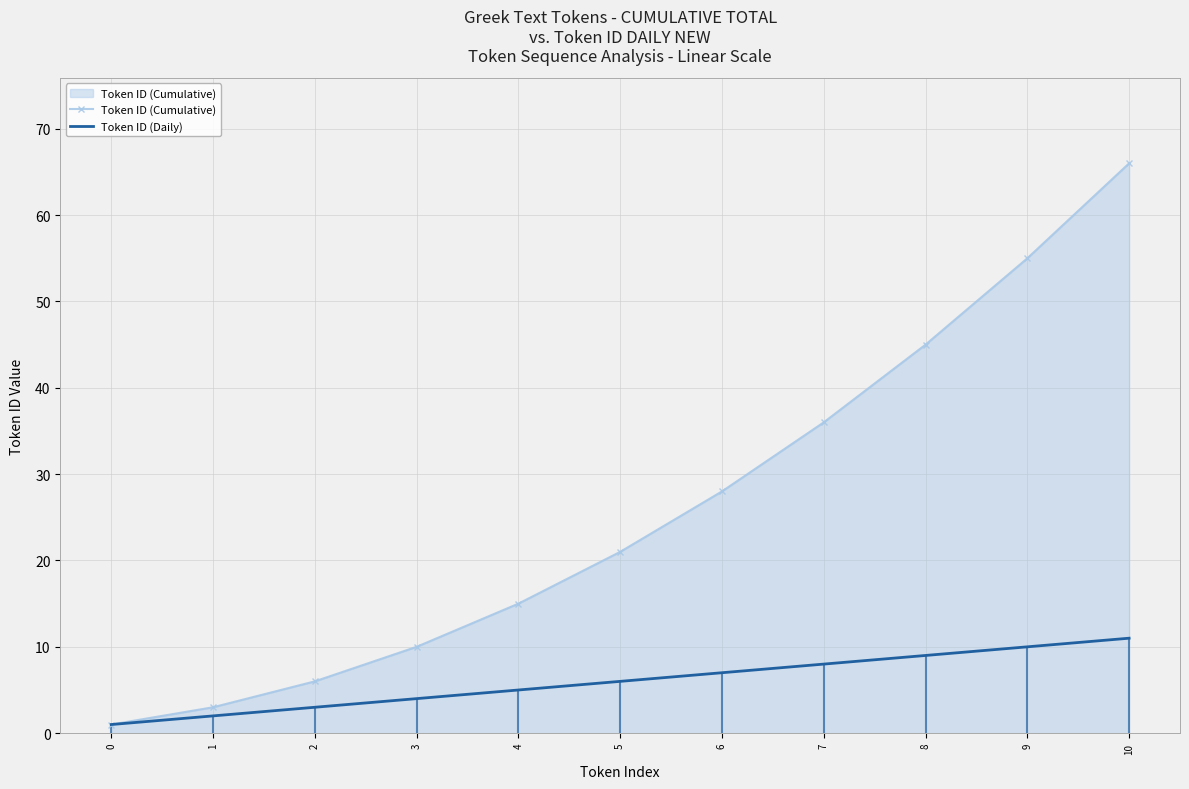

What is the sum of the Token ID (Daily) values at 3 and 1?

6